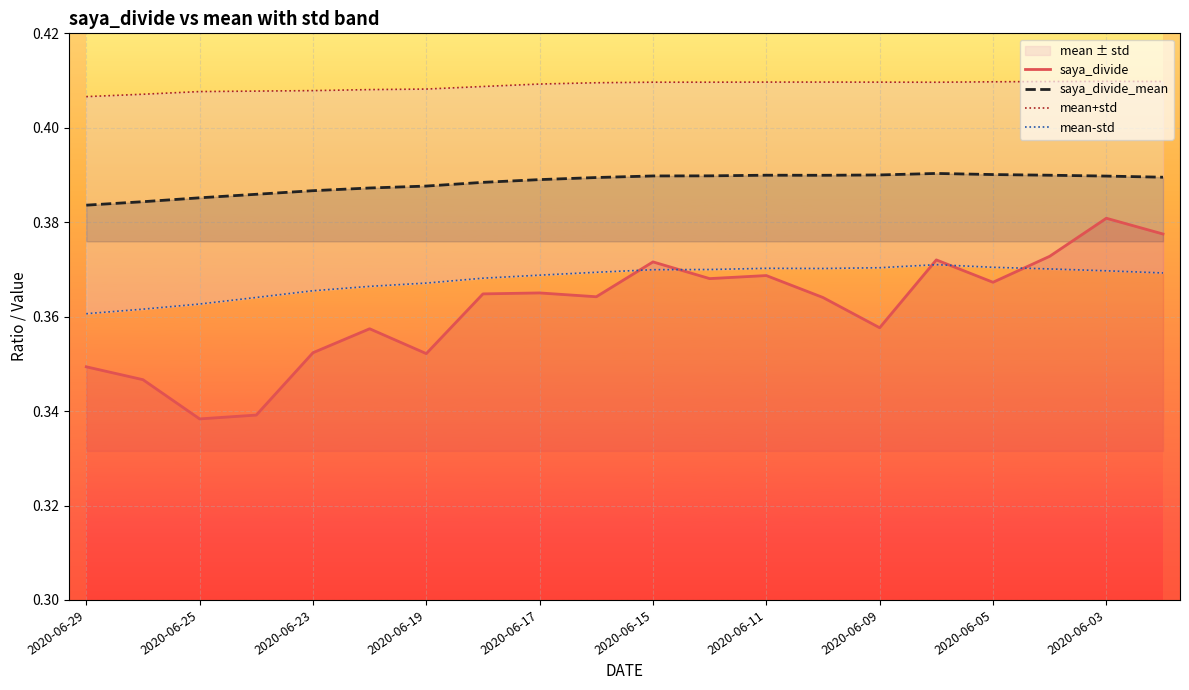

Which series has the largest range (max minus min)?

saya_divide